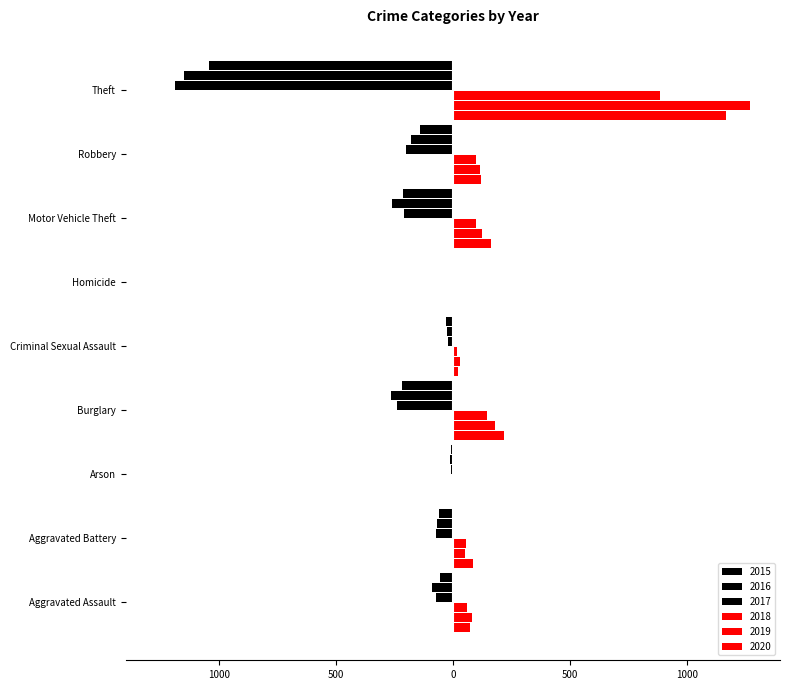

What is the total value across all series at Robbery?

-185